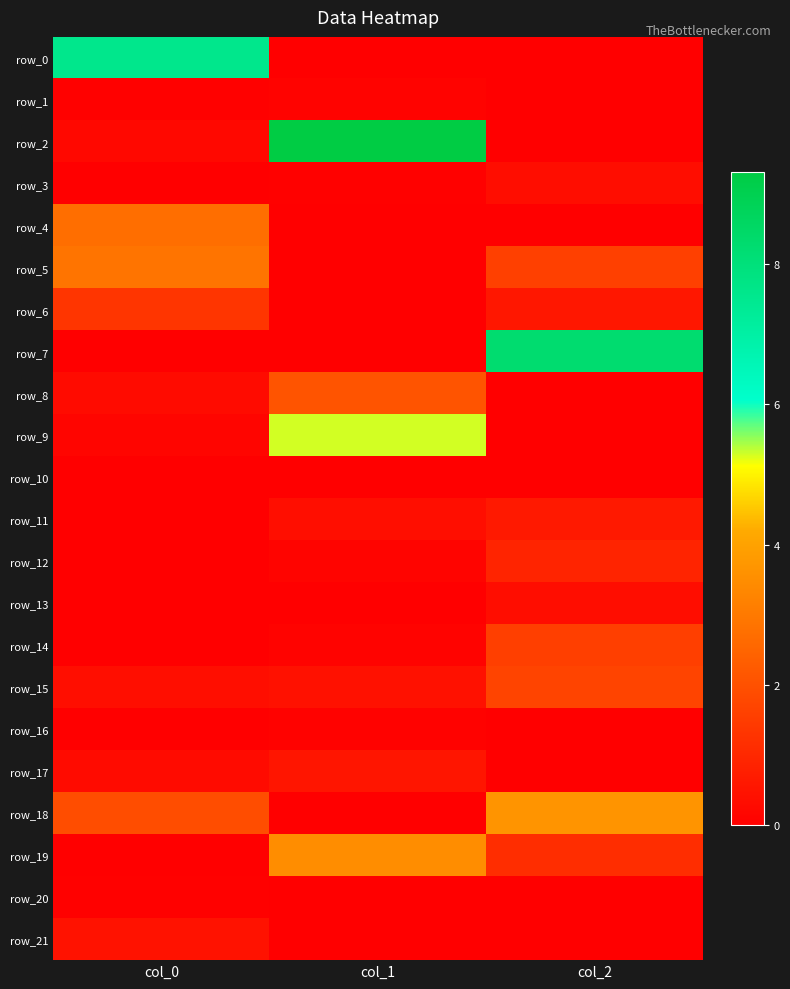

At which category is the sum across all series the highest?

col_1